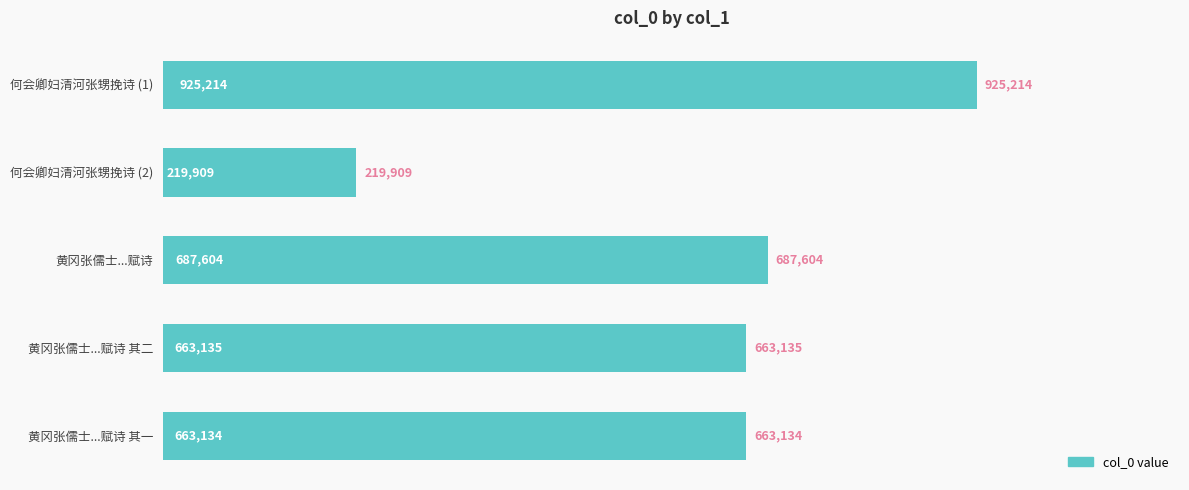

Does the chart contain any negative values?

No